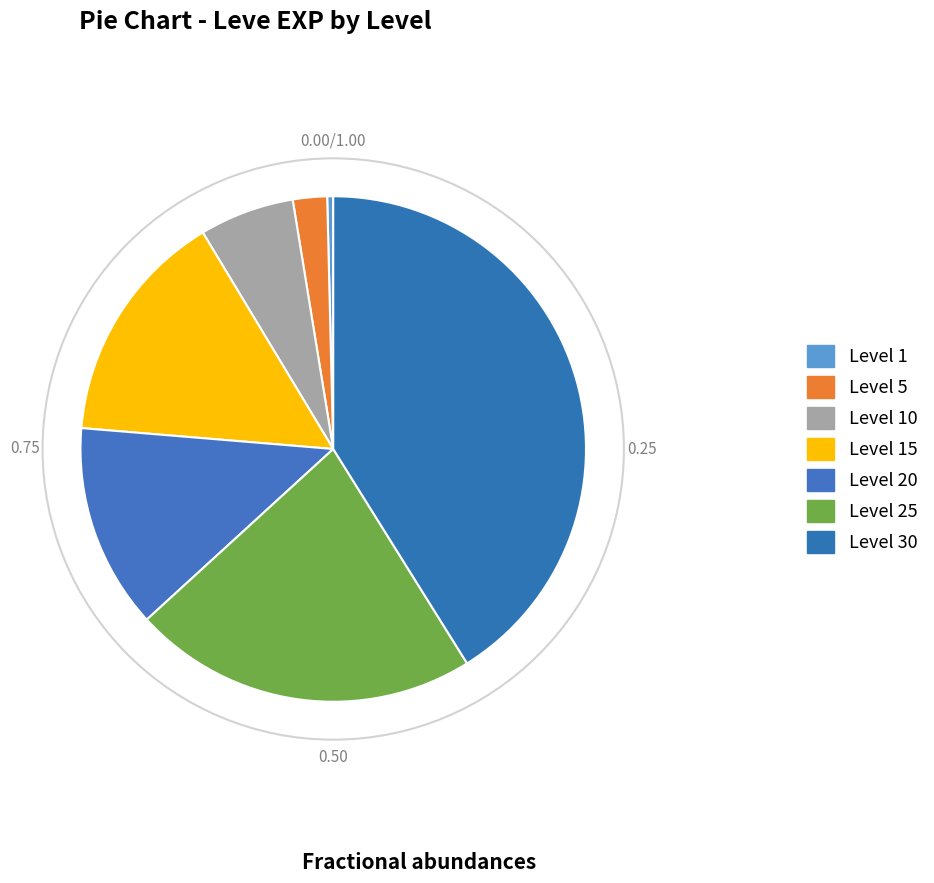

Rank the categories by value from highest to lowest.

Level 30, Level 25, Level 15, Level 20, Level 10, Level 5, Level 1